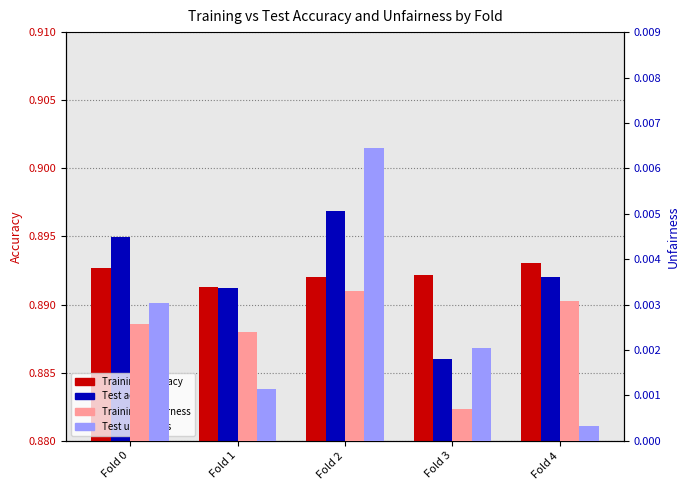

What is the spread (max minus min) of values at Fold 4?

0.9